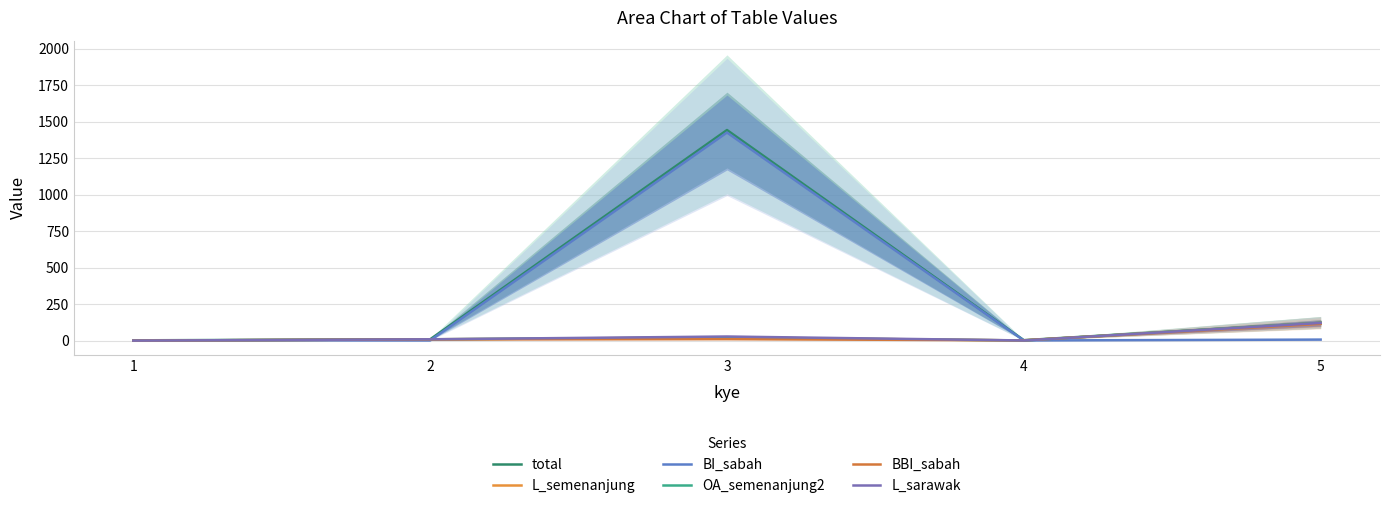

What is the value of the total point at the 1st from the left?

2